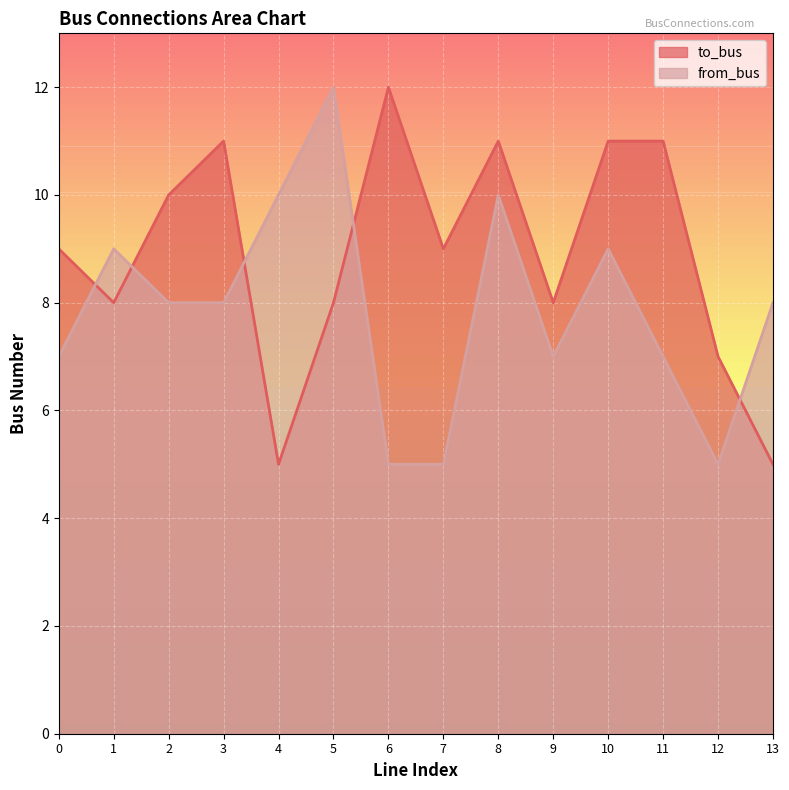

List the series in order of their peak value, lowest first.

to_bus, from_bus